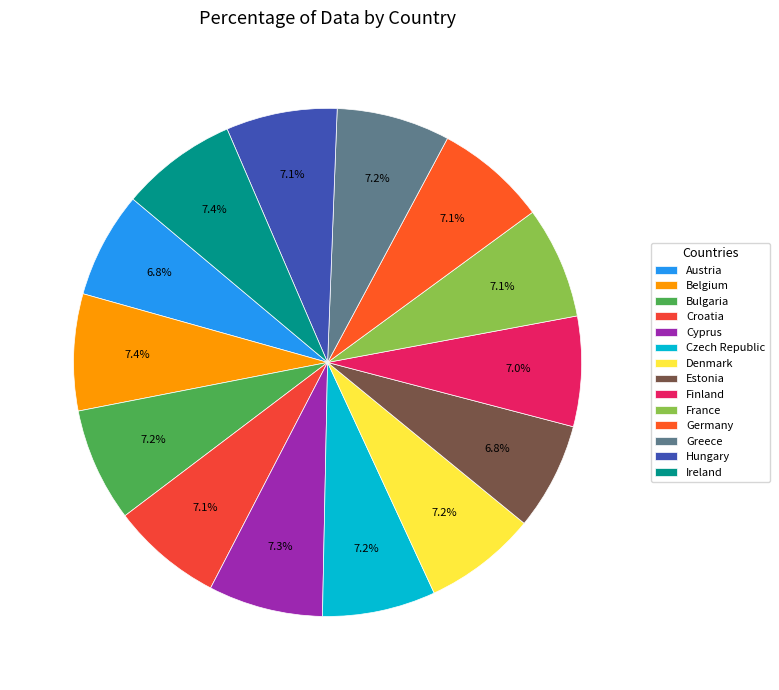

What percentage is the Austria slice, to the nearest percent?

7%